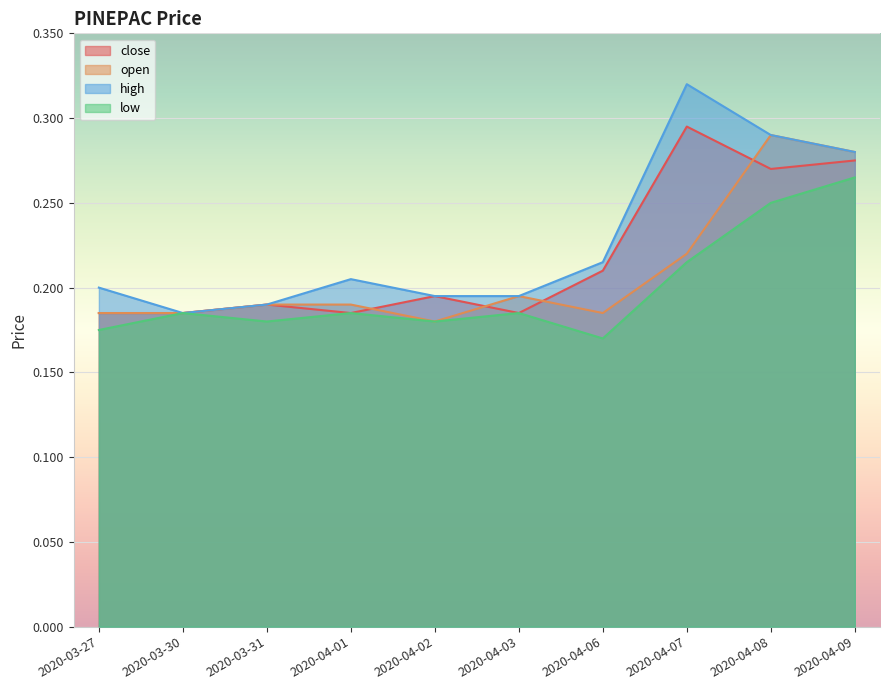

At which label is close closest to 0?

2020-03-27